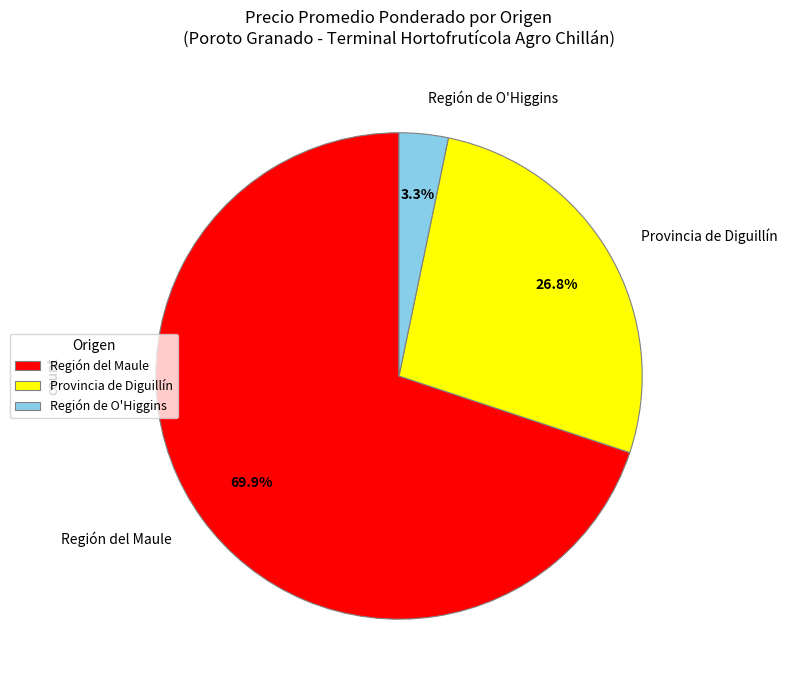

Is there any slice that represents more than half of the pie?

Yes